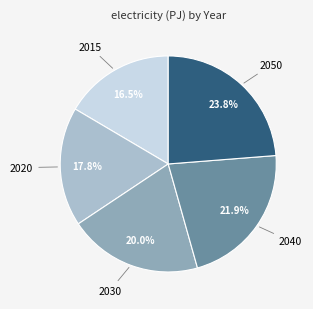

Is there a majority slice in this chart?

No